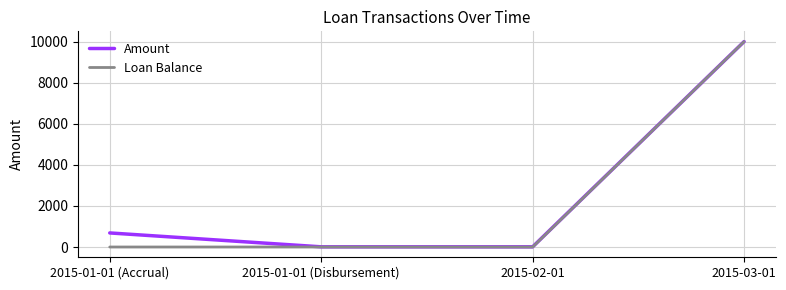

At which label is Amount closest to 5004?

2015-01-01 (Accrual)